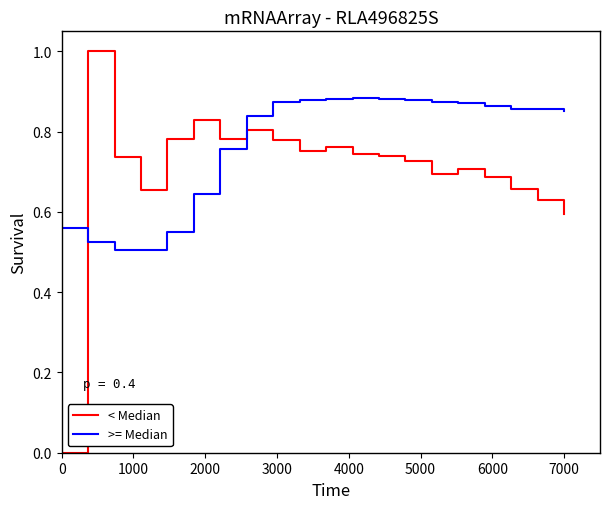

Count the >= Median values in the range 0 to 1.

20